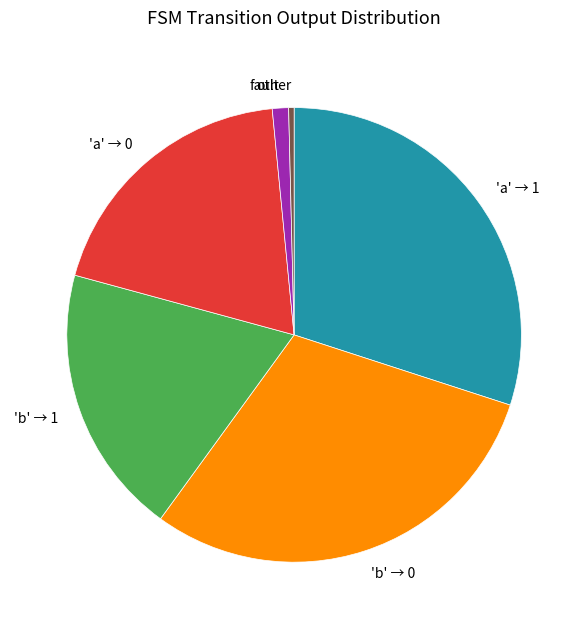

Between 'a' → 1 and 'b' → 1, which is larger?

'a' → 1